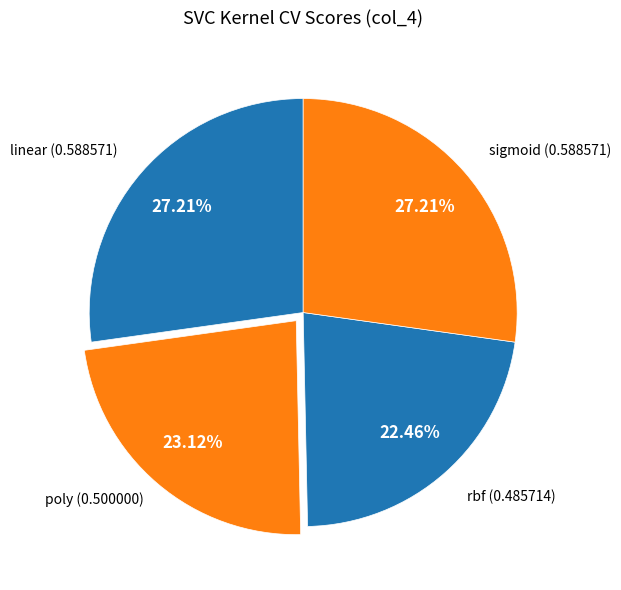

To the nearest percent, what is the difference between the largest and smallest slice percentages?

5%